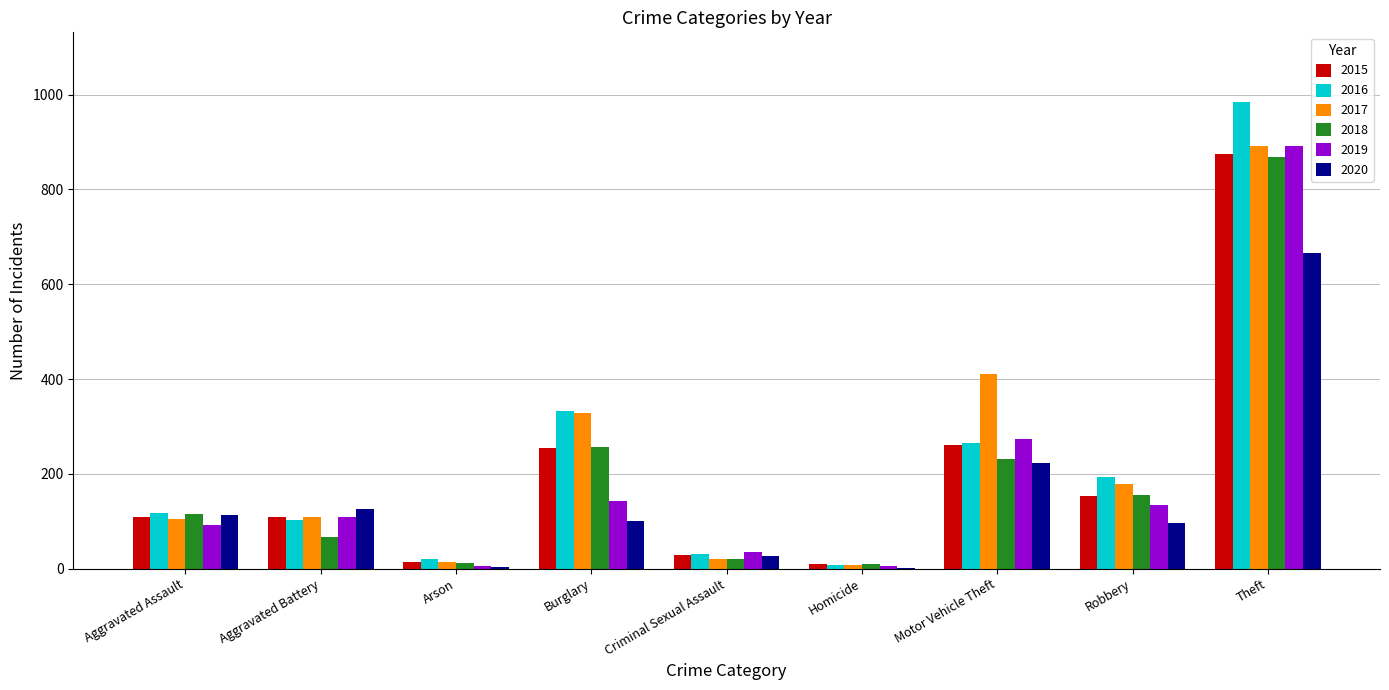

Which category has the highest value across all series?

Theft